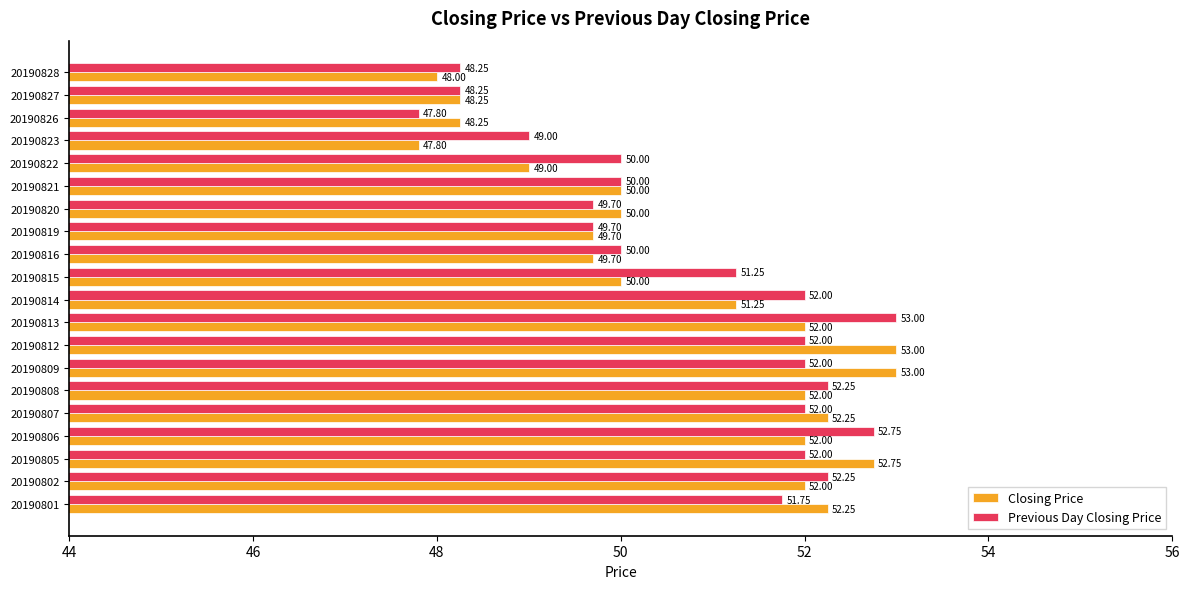

What is the sum of all Previous Day Closing Price values?

1016.0